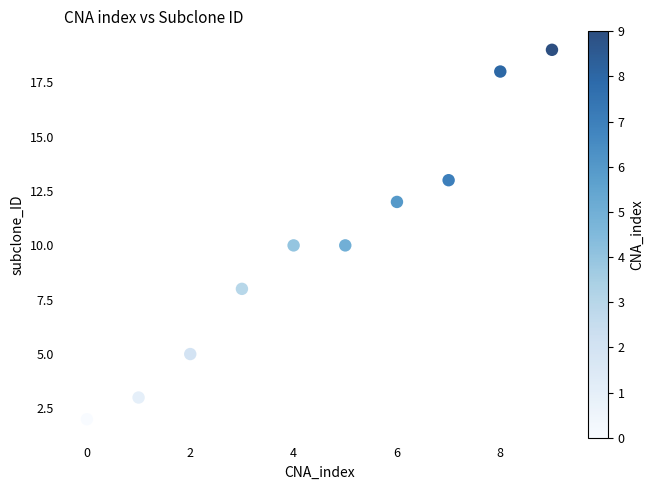

What is the range of Y values (max minus min)?

17